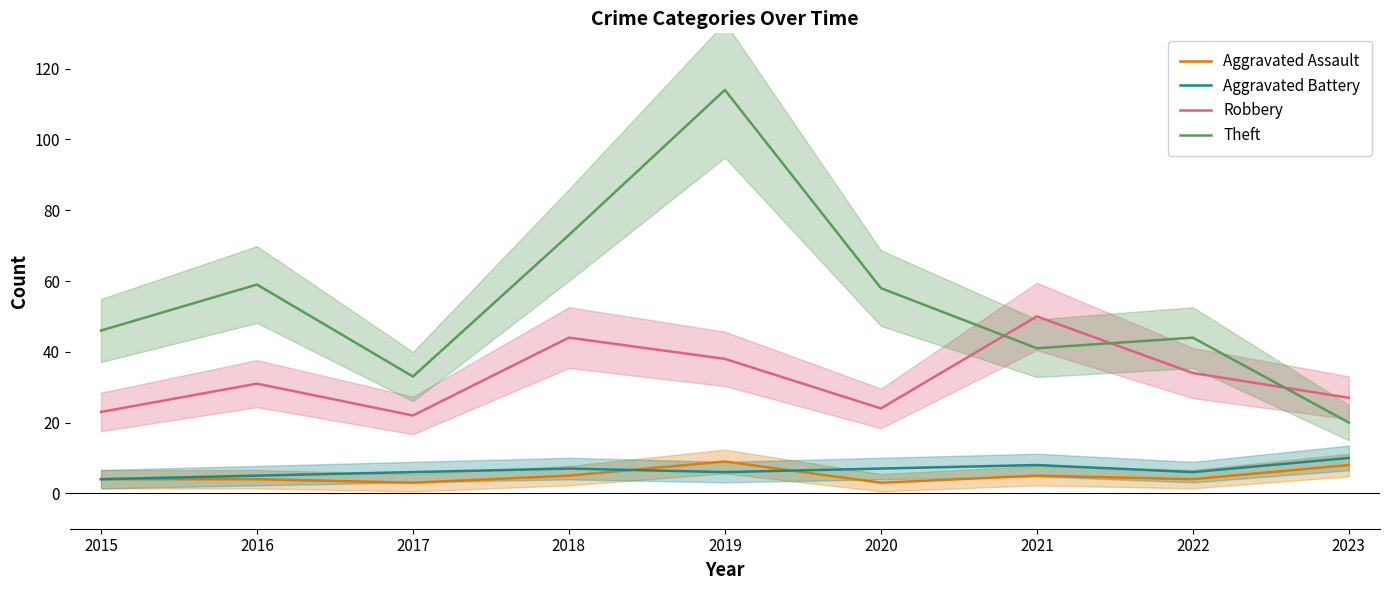

What is the value of the Theft point at the 4th from the left?

73